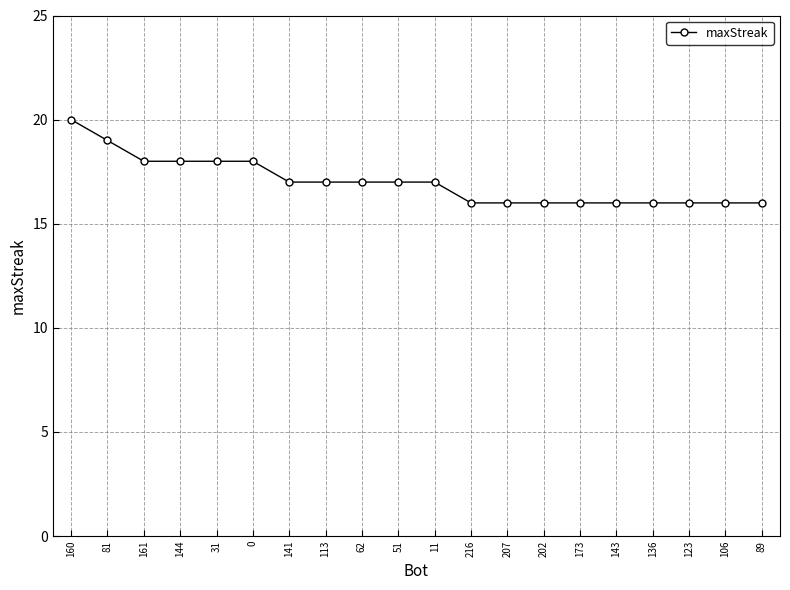

What is the difference between the maximum and second lowest values?

4